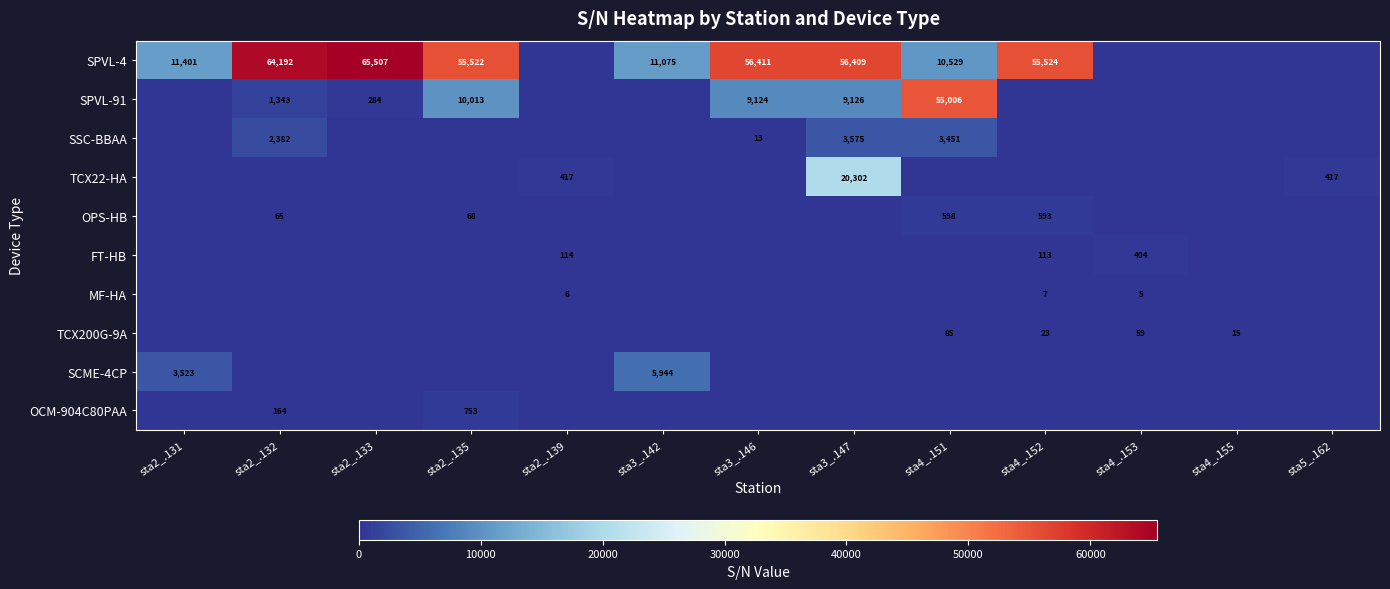

True or false: MF-HA has a value of 7 at sta4_.153.

False